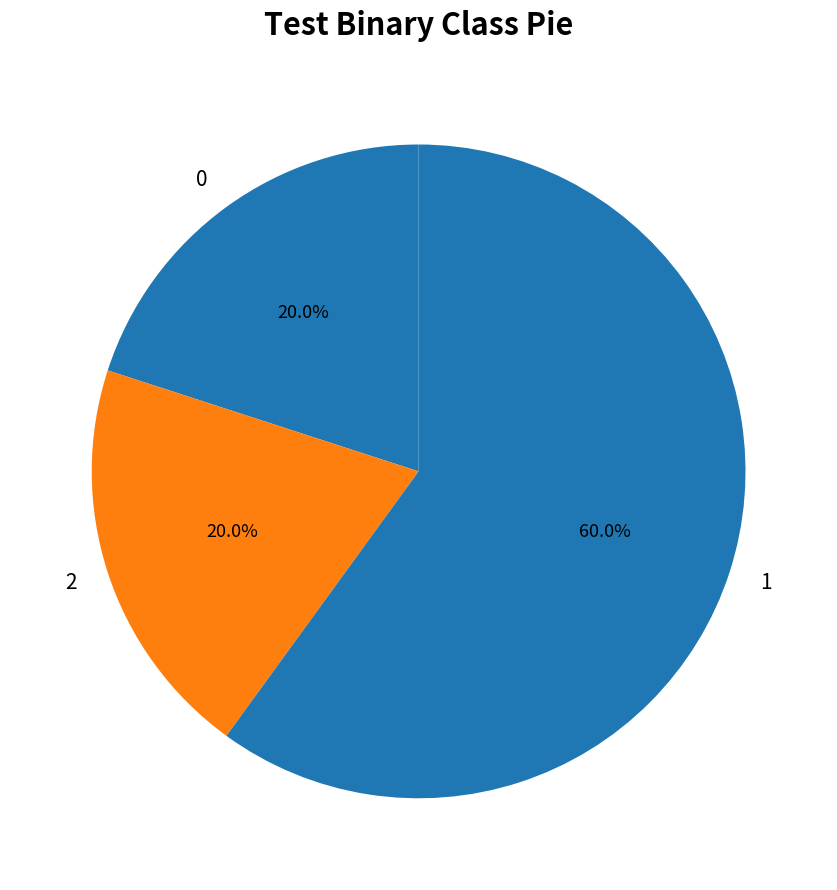

To the nearest percent, what is the average slice percentage?

33%